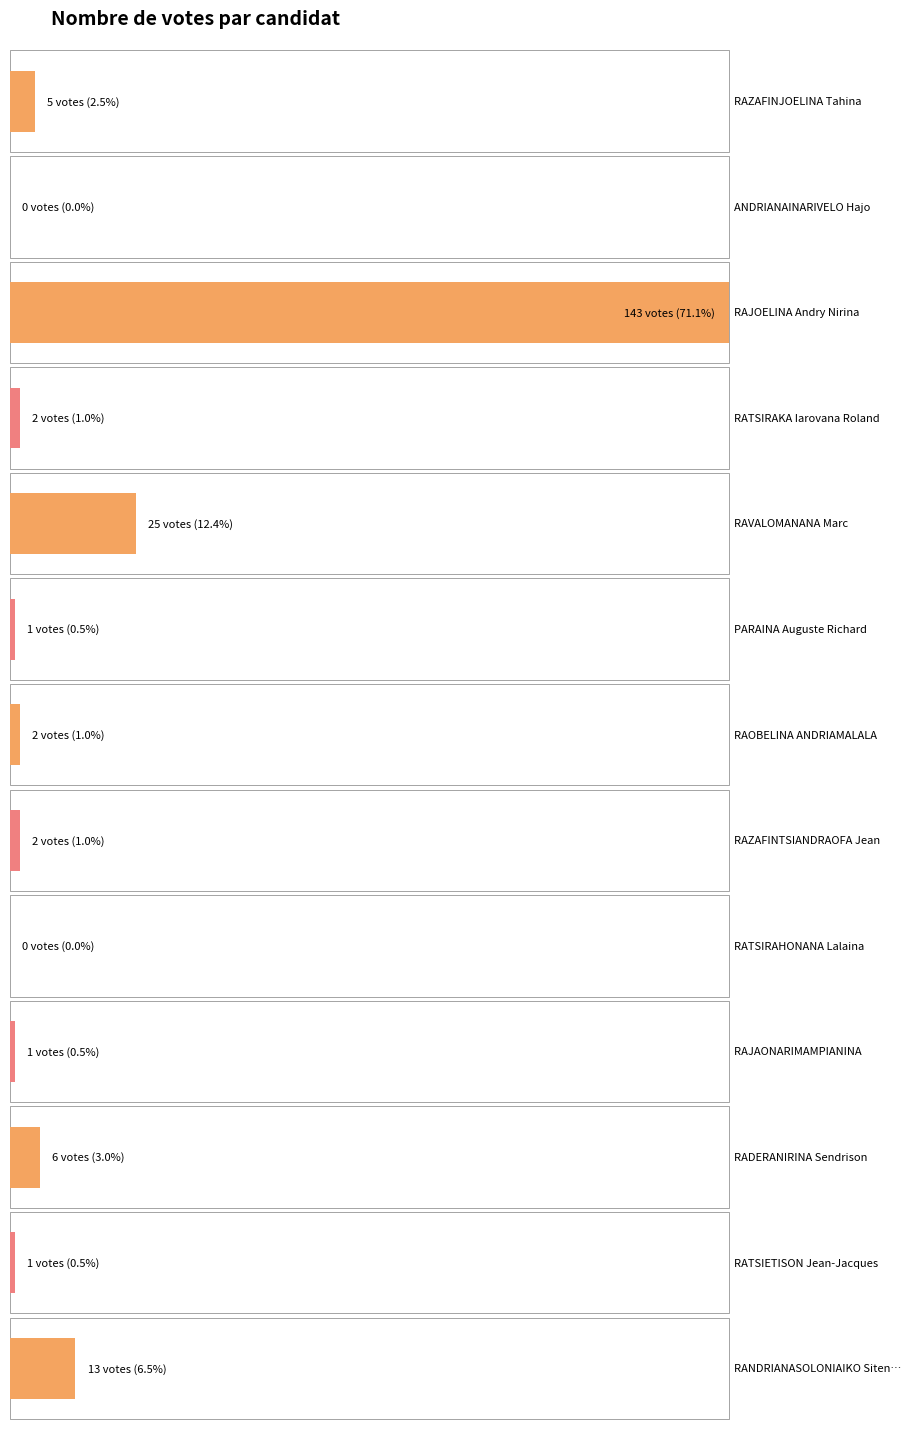

Is it true that the value at RAJAONARIMAMPIANINA is 1?

True